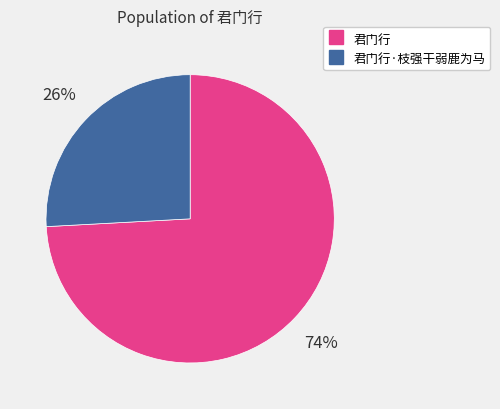

To the nearest percent, what is the average slice percentage?

50%